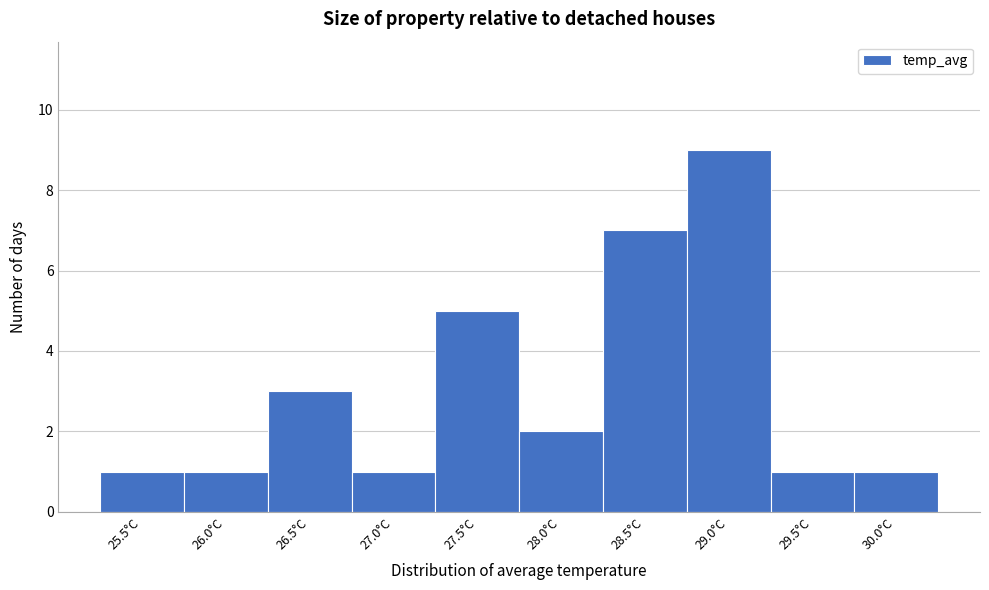

Reading right to left, list all the values displayed in this chart.

1	1	9	7	2	5	1	3	1	1